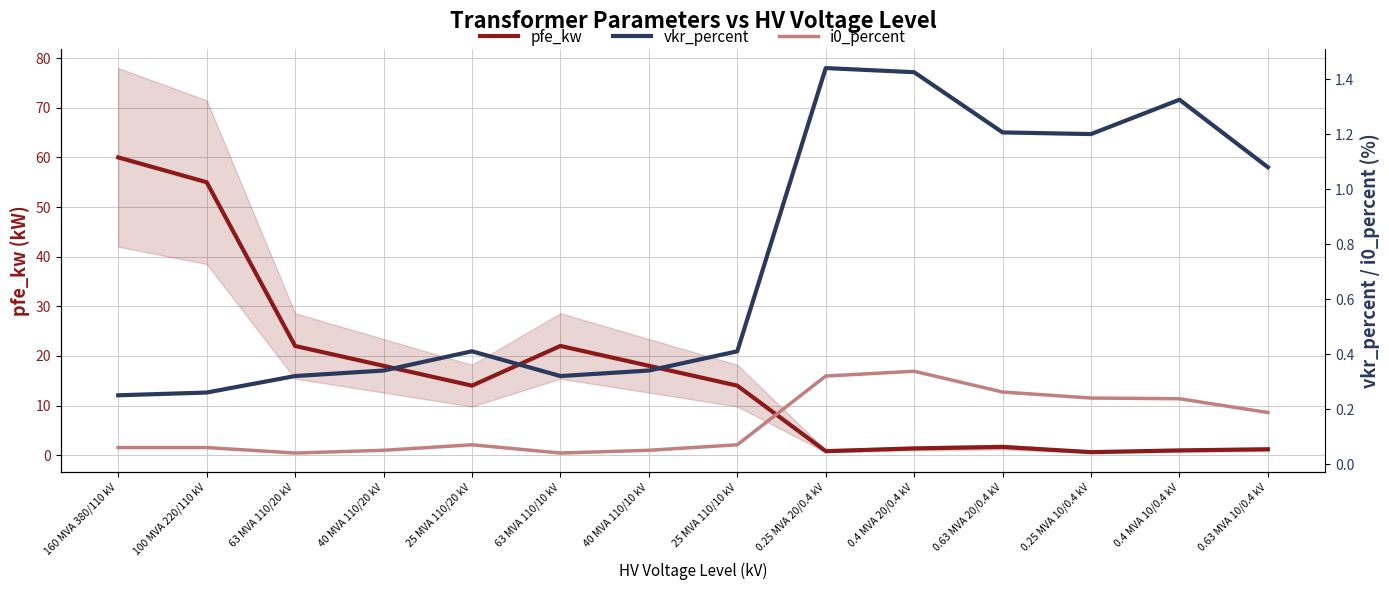

Rank the series by their maximum value, from highest to lowest.

pfe_kw, vkr_percent, i0_percent